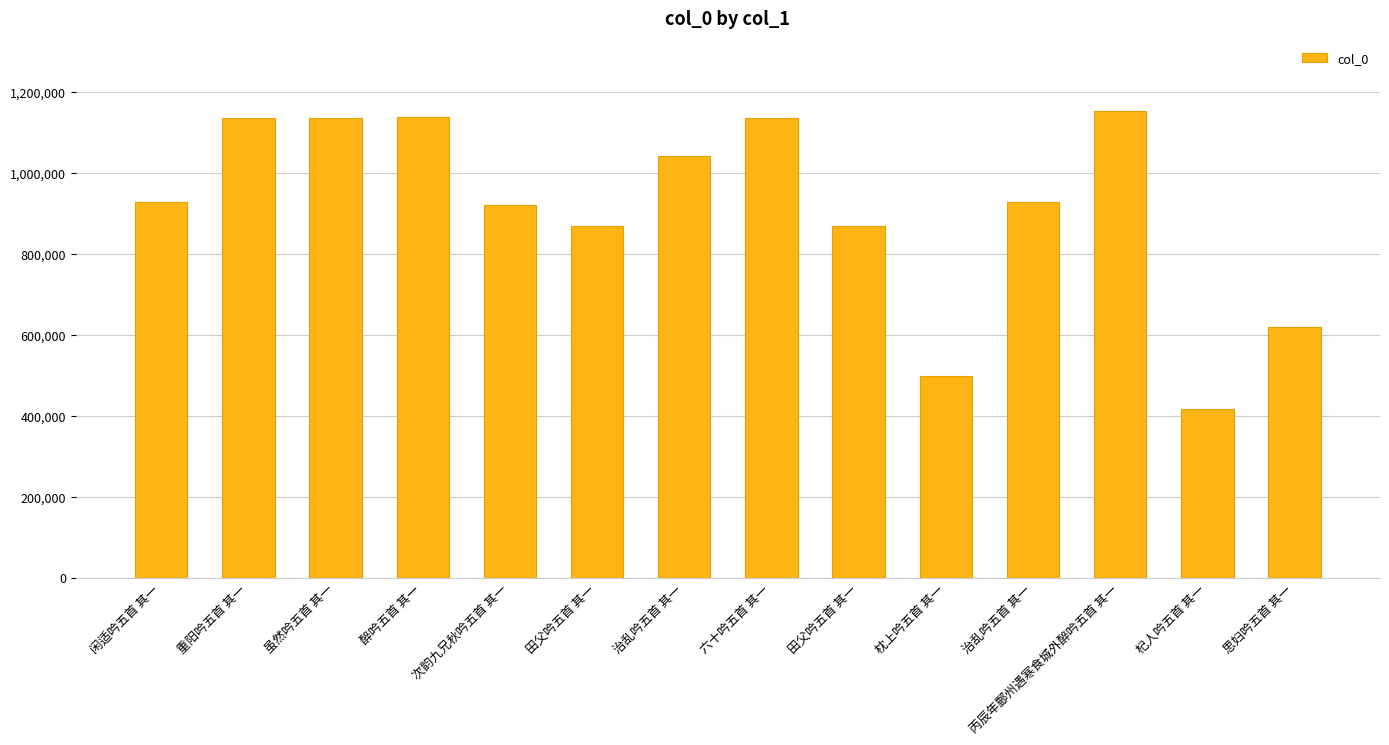

Approximately how many times larger is the value at 闲适吟五首 其一 compared to 重阳吟五首 其一?

0.8